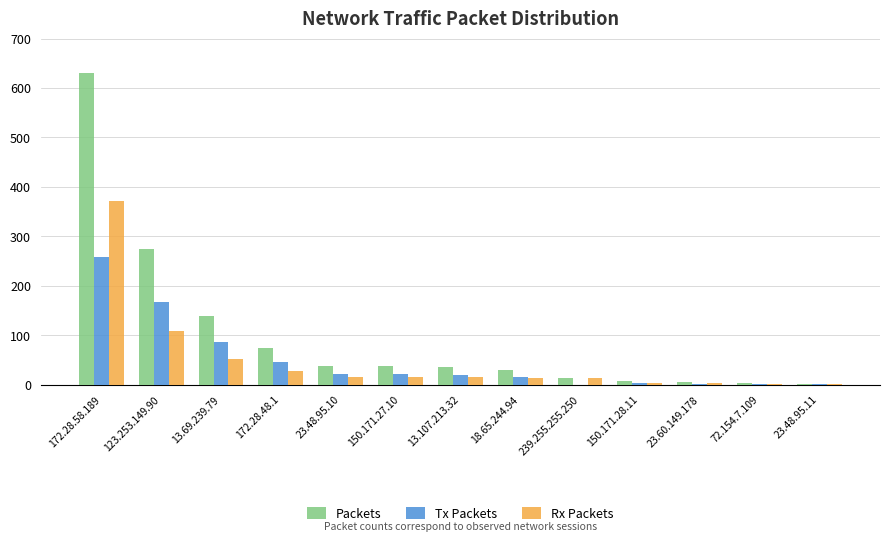

Is the value of Tx Packets at 150.171.27.10 greater than the value of Packets at 172.28.48.1?

No